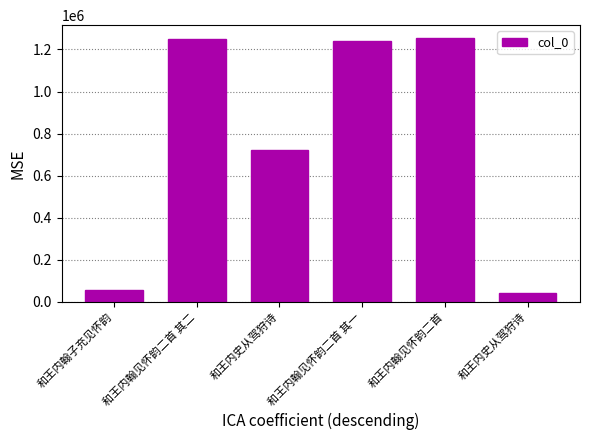

Which label corresponds to the largest value in the chart?

和王内翰见怀韵二首